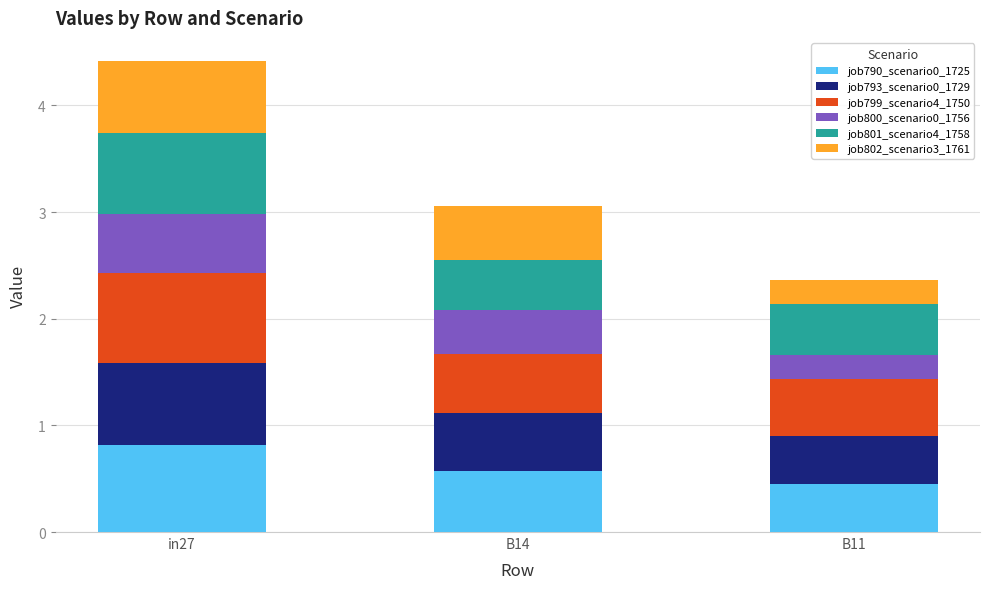

At which category is the sum across all series the highest?

in27